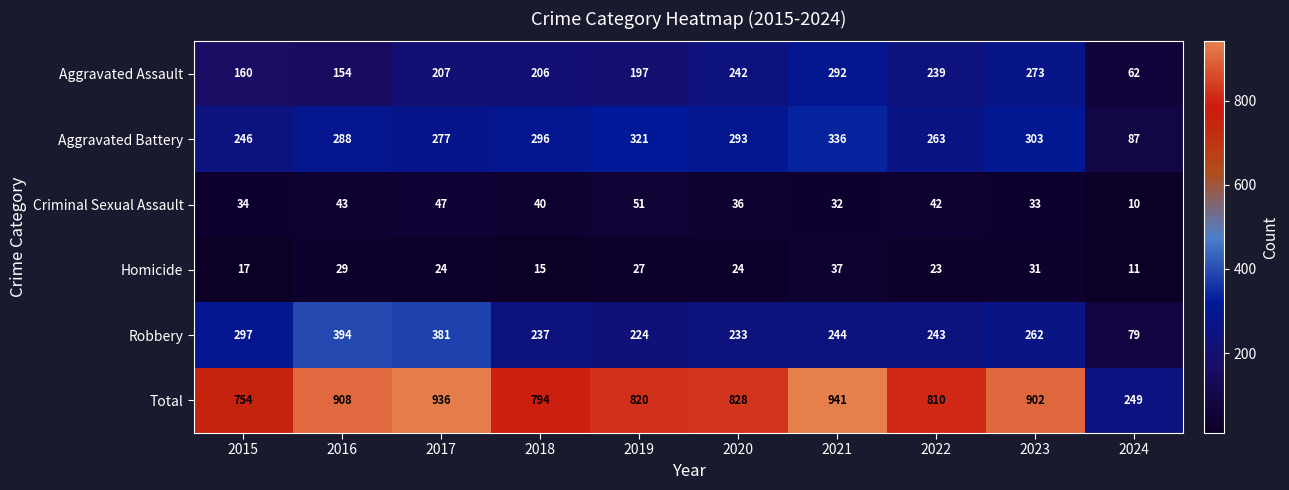

What is the sum of all Robbery values?

2594